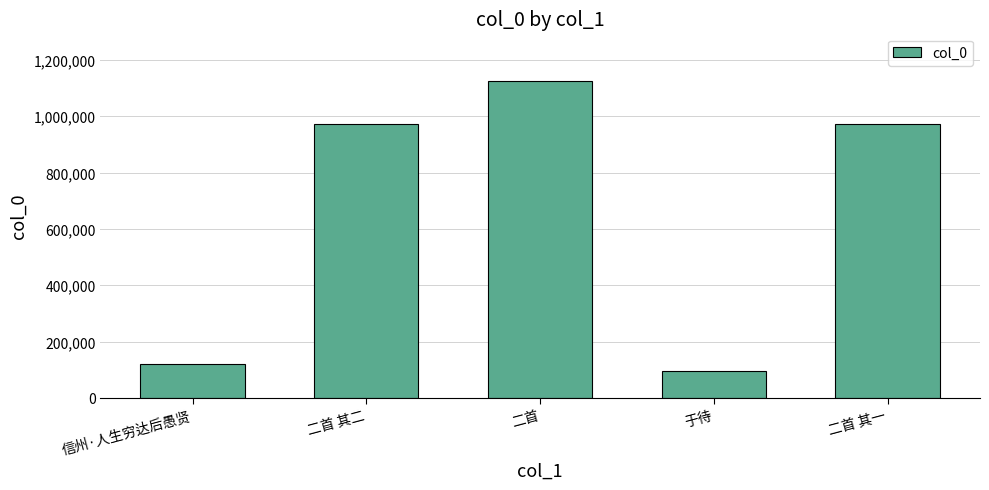

What is the smallest value displayed?

96713